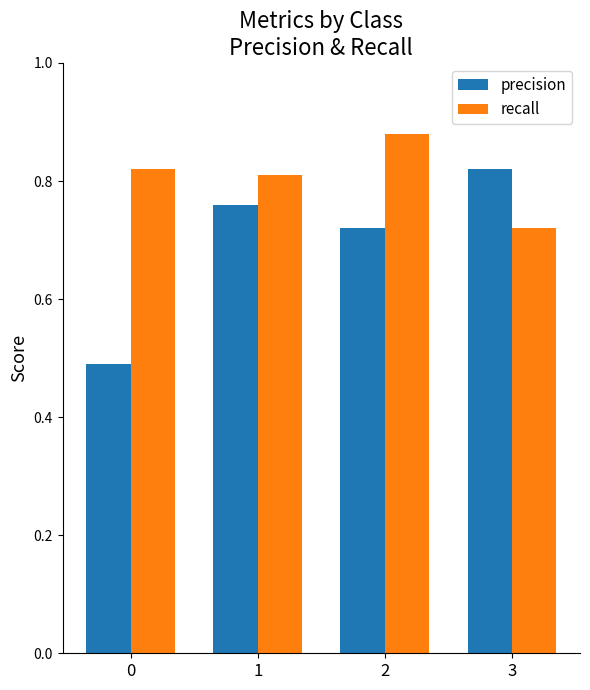

List the labels in order of recall value, smallest first.

3, 1, 0, 2